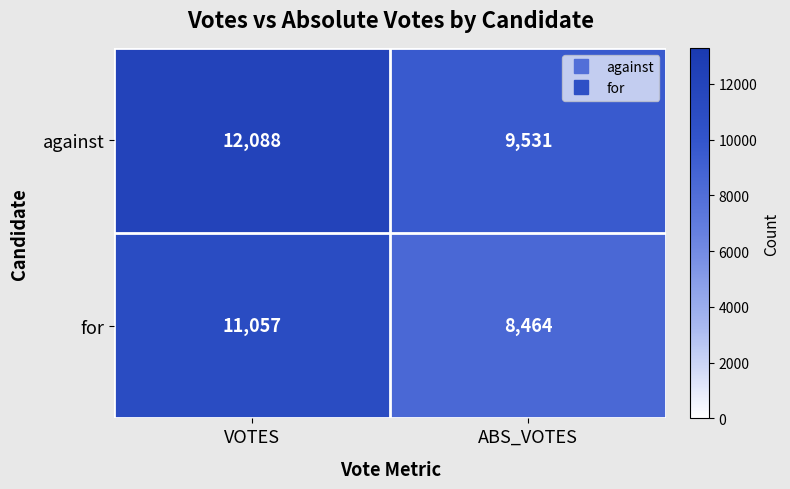

What is the difference between the maximum and minimum values in the against series?

2557